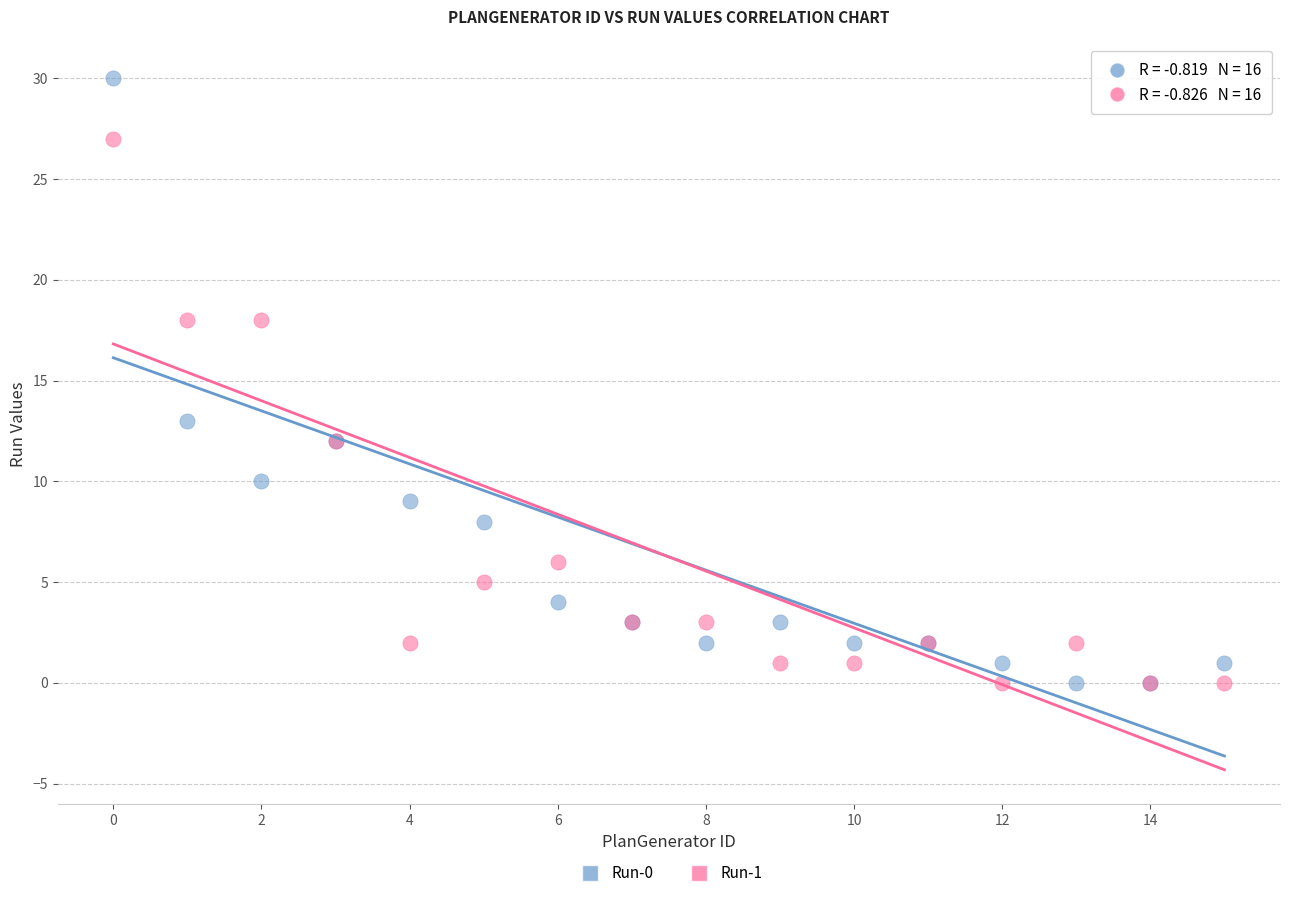

Across all series, what Y value is closest to 15?

13